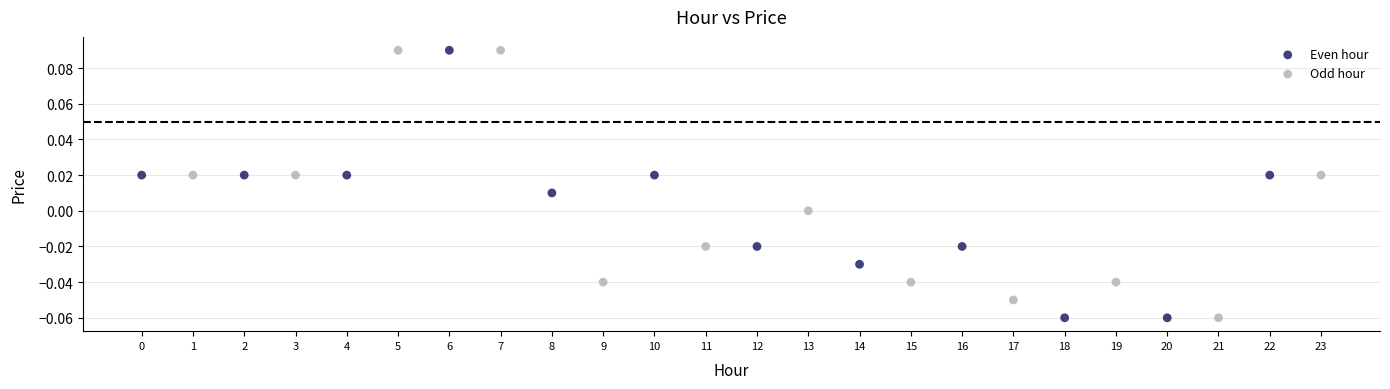

What are all the series names shown in the legend?

Even hour, Odd hour